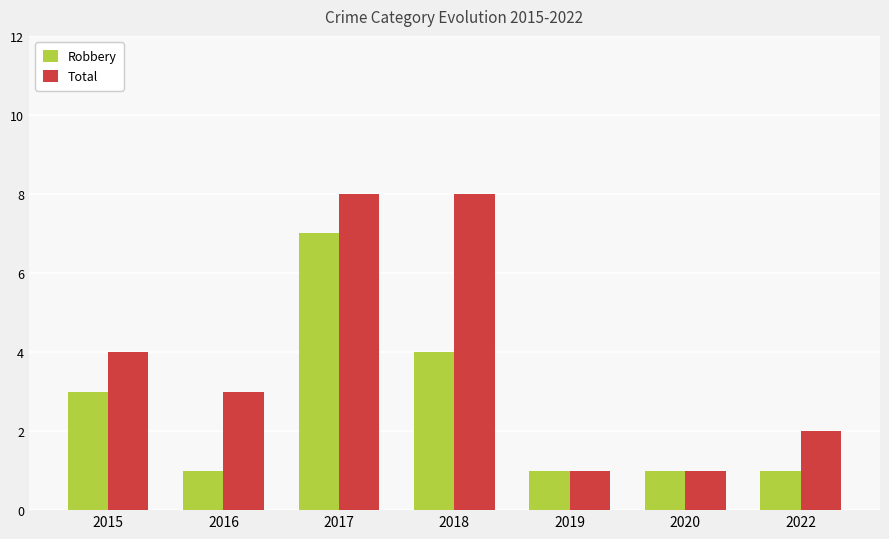

Which series has the largest range (max minus min)?

Total